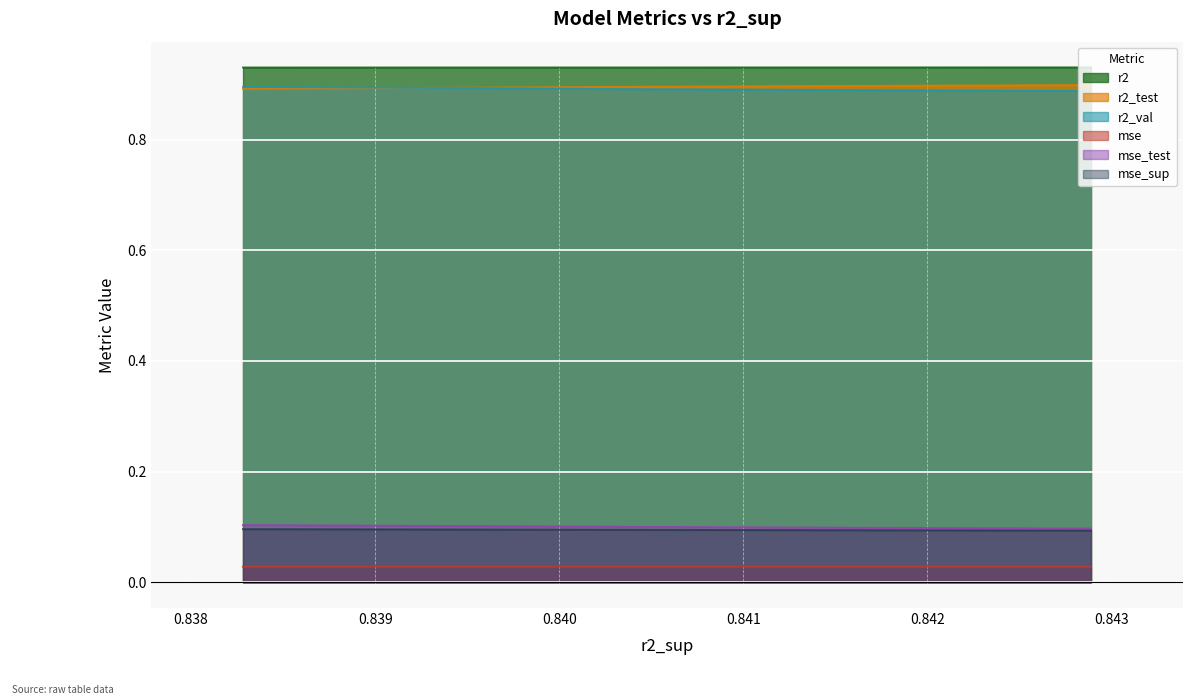

True or false: mse and r2 cross at least once.

False